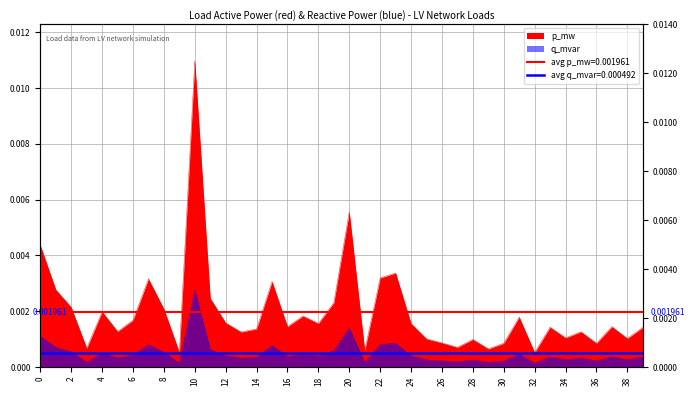

Is it true that q_mvar equals 0.0 at 38?

False